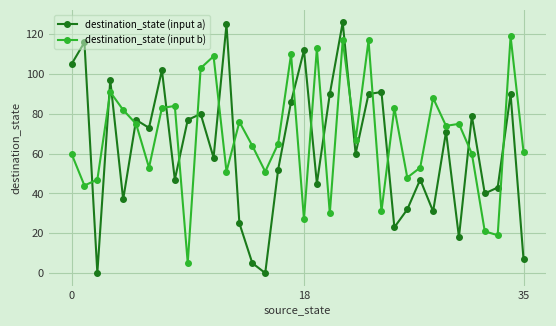

Rank the series by their maximum value, from lowest to highest.

destination_state (input b), destination_state (input a)